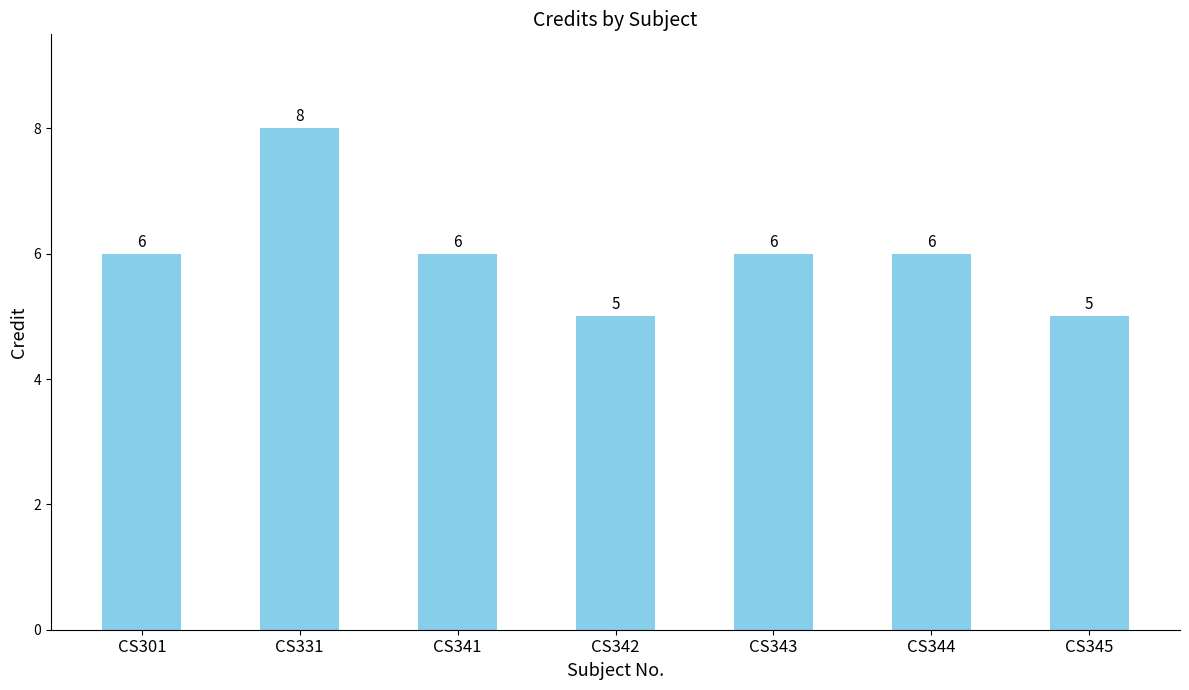

What is the difference between the maximum and minimum values?

3